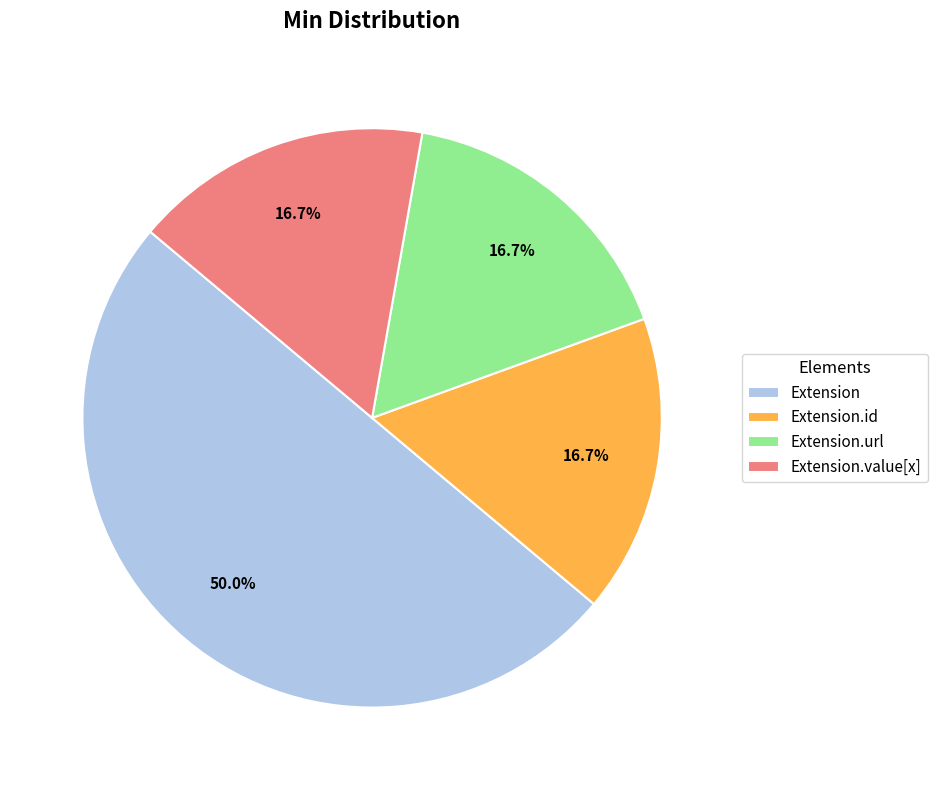

How much of the chart is everything except Extension.url?

83.3%